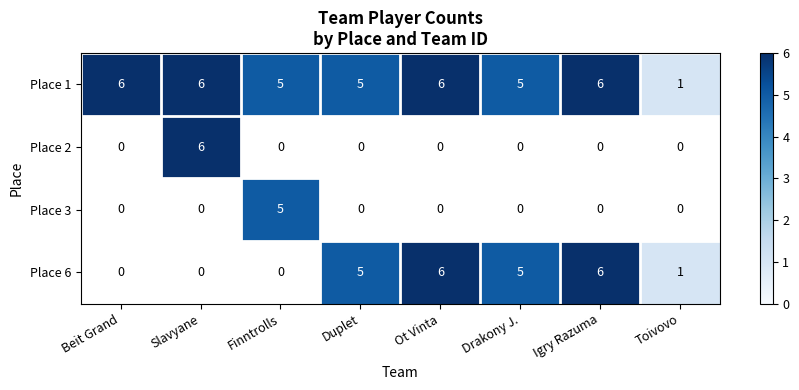

Which category has the lowest value in the Place 1 series?

Toivovo